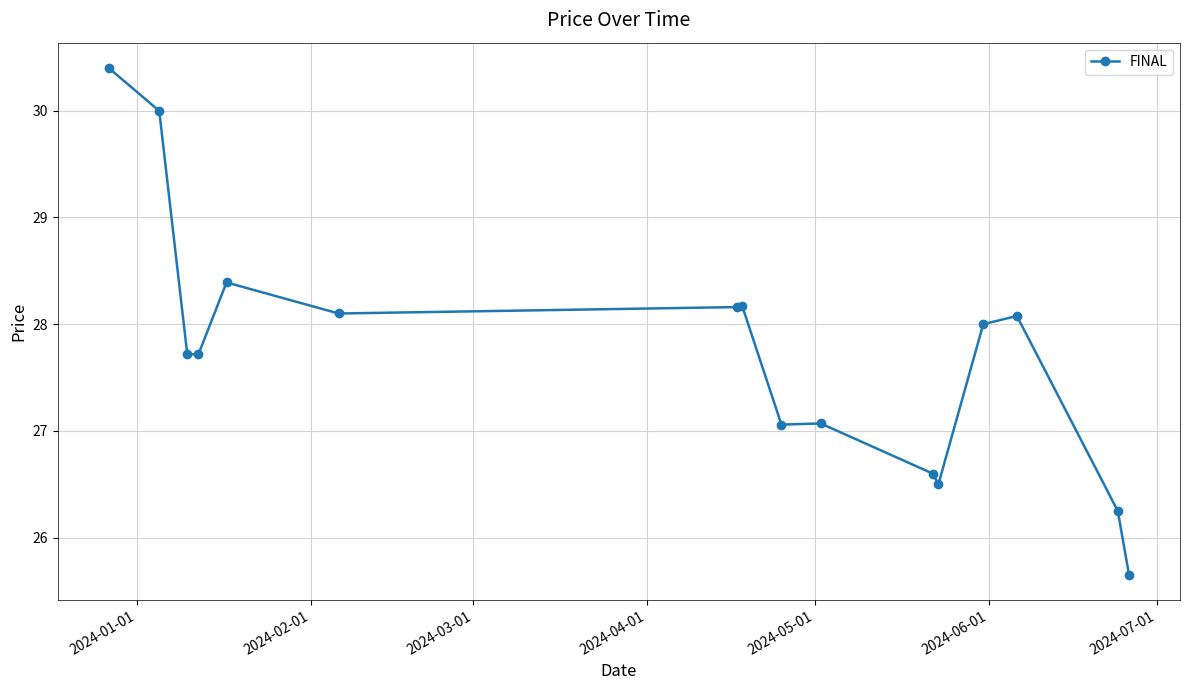

What is the minimum value shown in the chart?

25.7